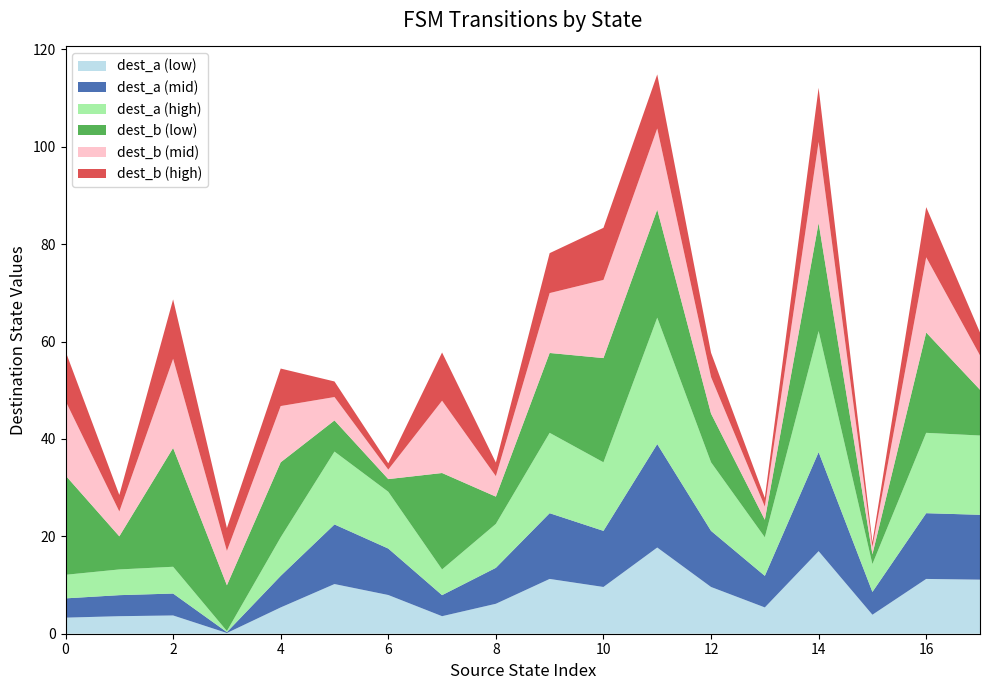

What is the maximum value for dest_a (low)?

17.7